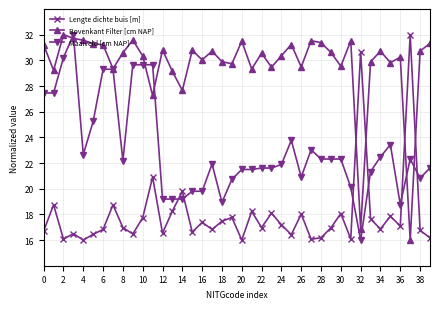

How many intersections are there between Bovenkant Filter [cm NAP] and Lengte dichte buis [m]?

4